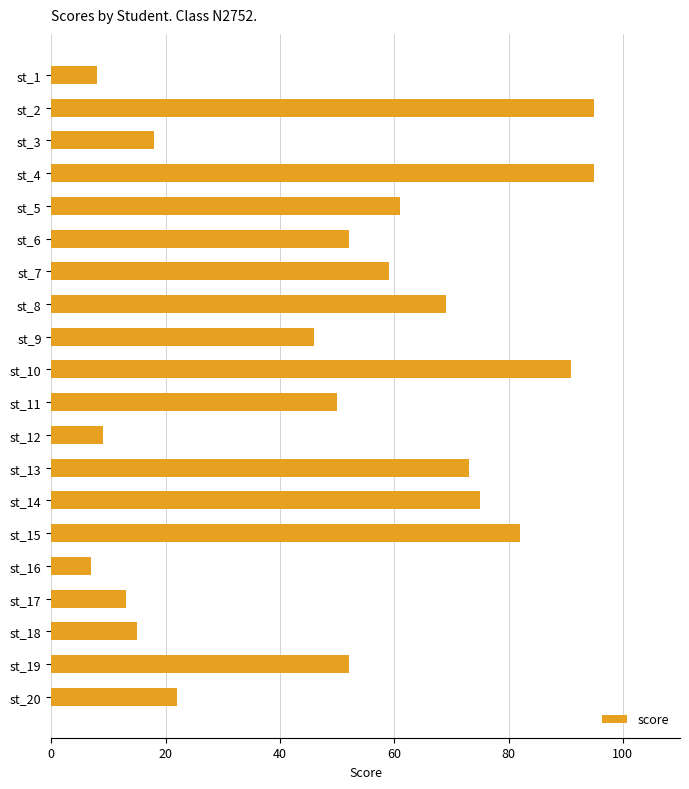

The value at st_14 is 120. True or false?

False